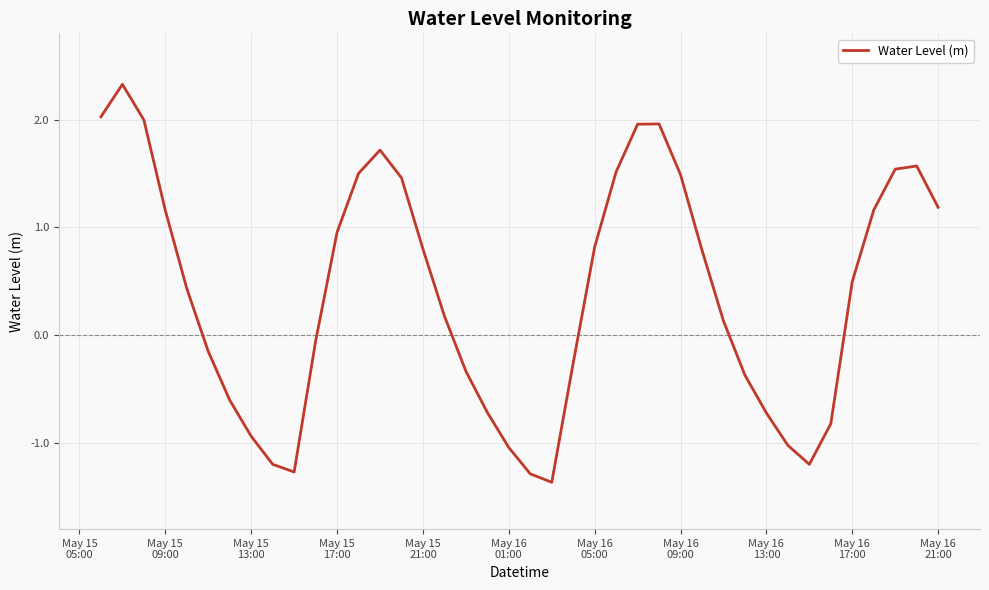

What is the average value?

0.4